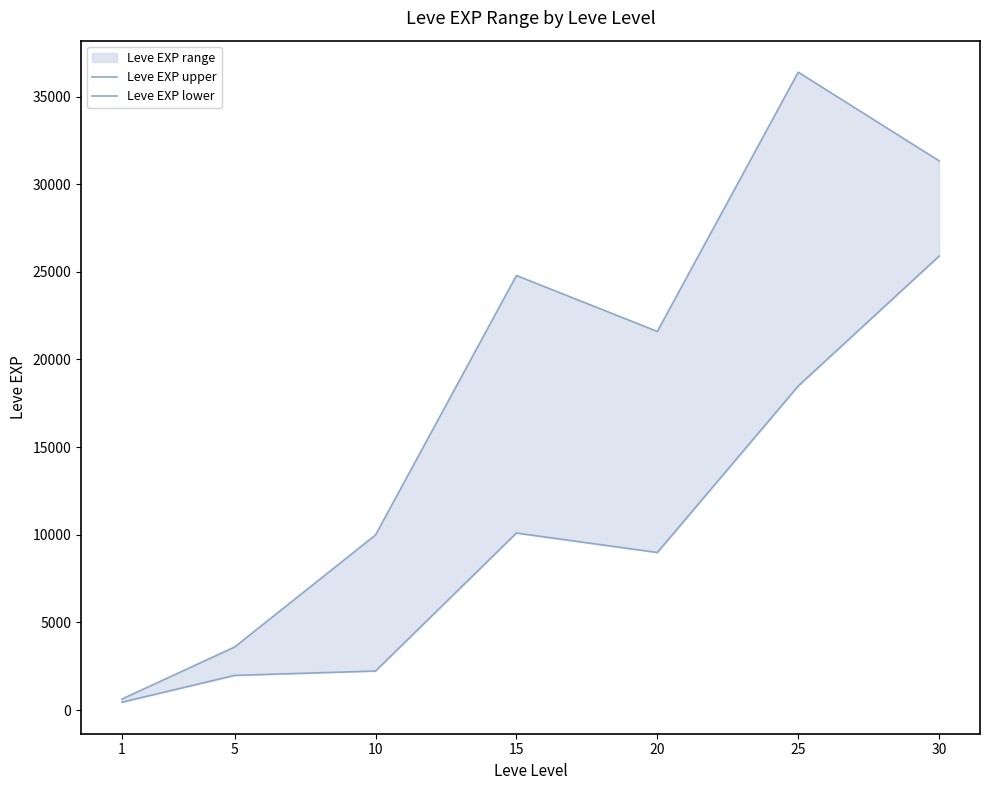

List the series in order of their overall mean, lowest first.

Leve EXP lower, Leve EXP upper